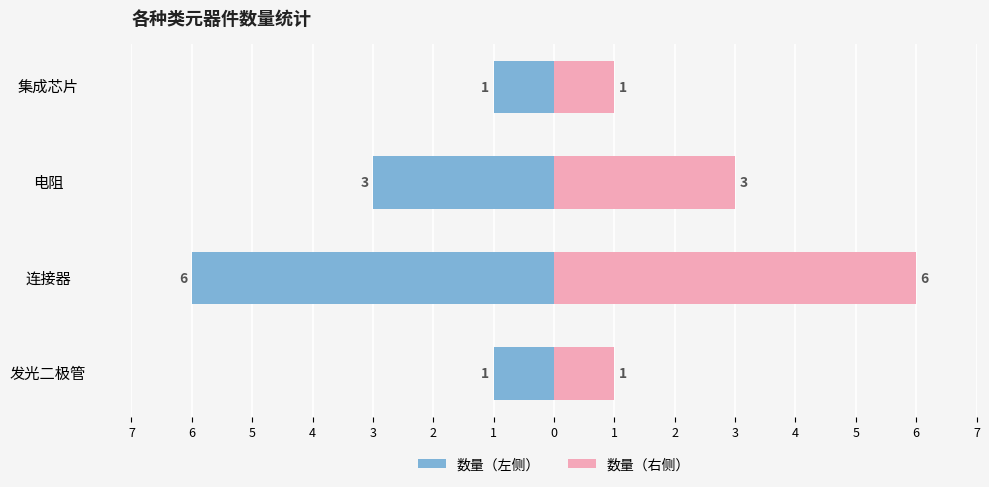

Which has a higher value, 连接器 or 发光二极管?

发光二极管